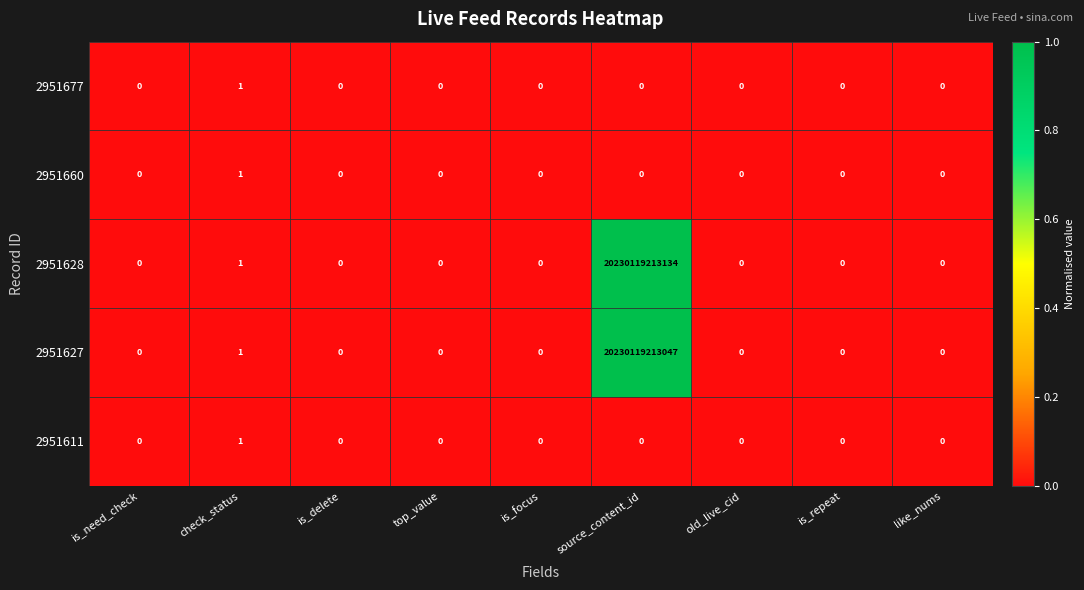

Count the 2951677 values in the range 0 to 1.

9